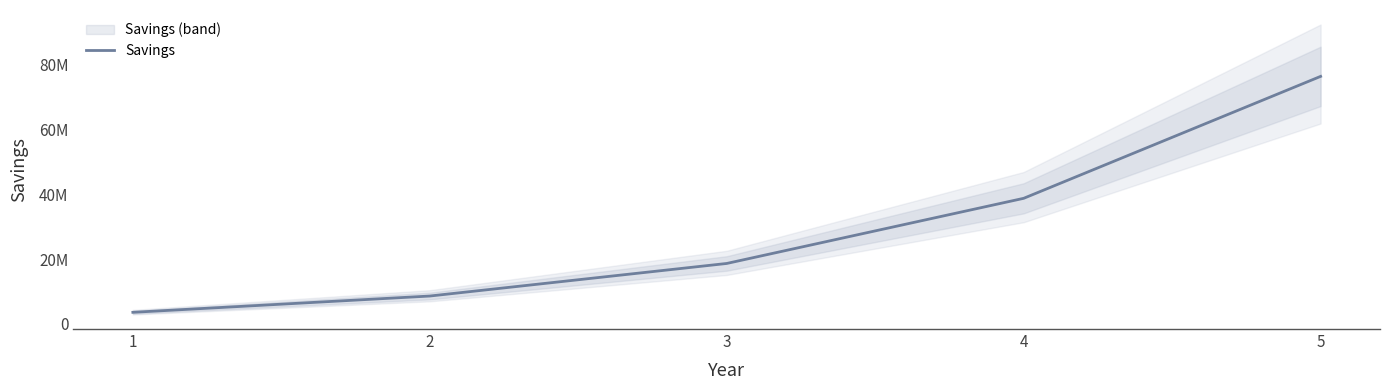

What is the smallest value displayed?

3574750.0